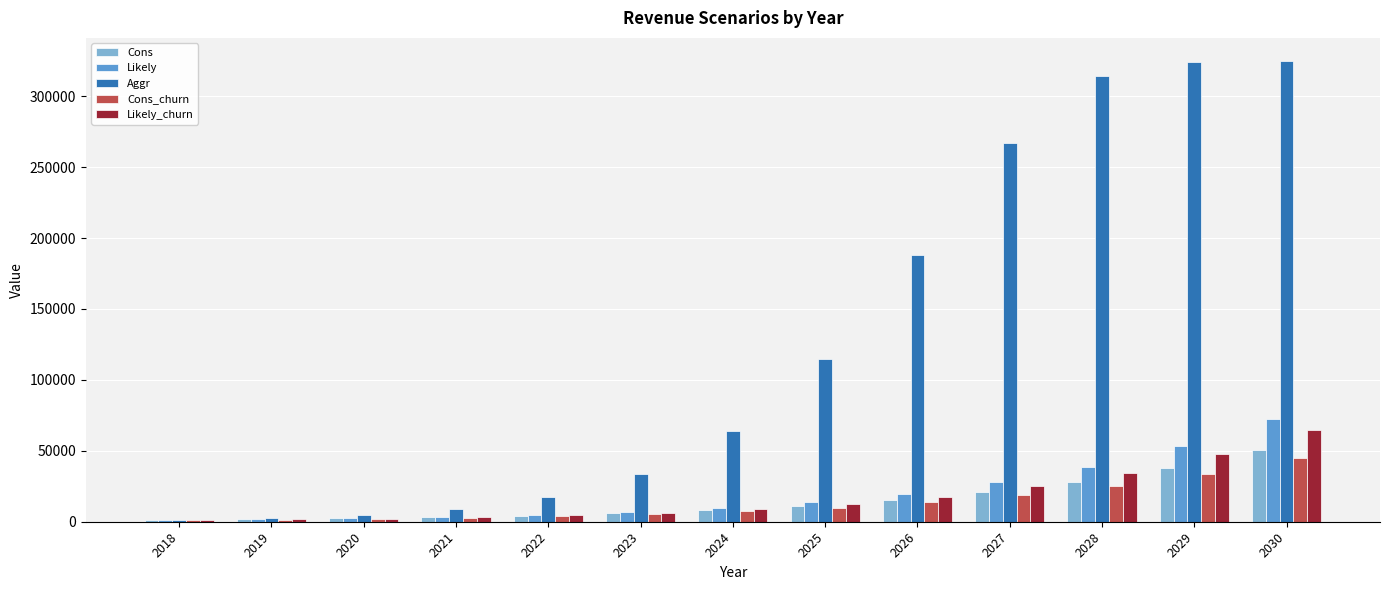

Which series has the largest range (max minus min)?

Aggr